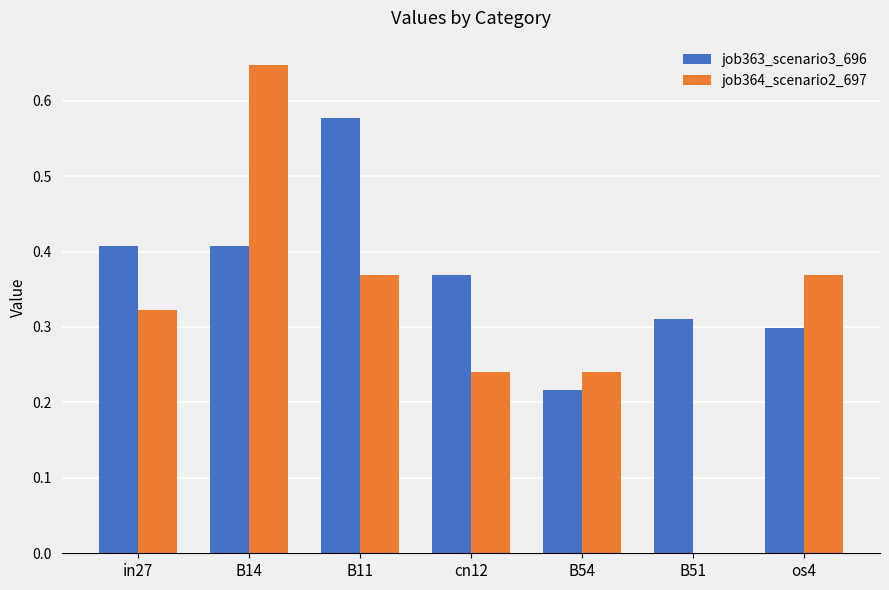

Which series has the largest range (max minus min)?

job364_scenario2_697